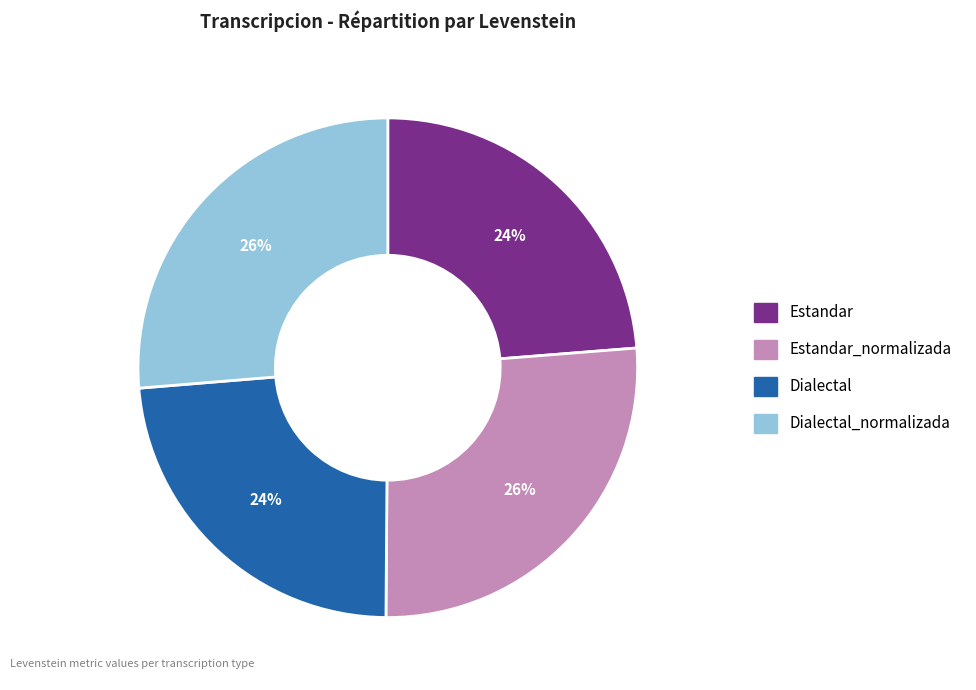

To the nearest percent, what is the average slice percentage?

25%